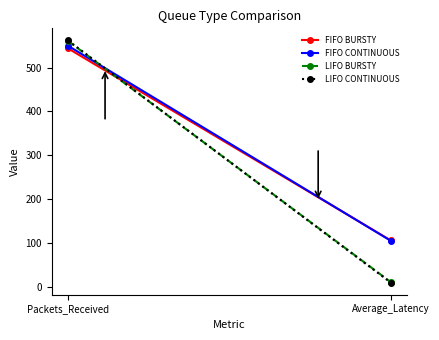

List the labels in order of FIFO CONTINUOUS value, largest first.

Packets_Received, Average_Latency